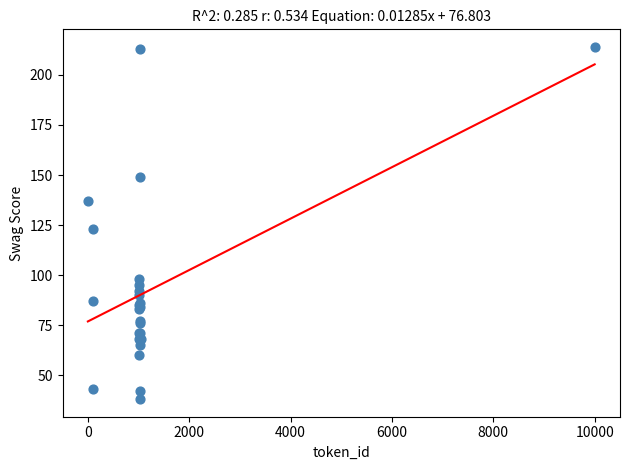

What Y value in the scatter plot is closest to 126?

123